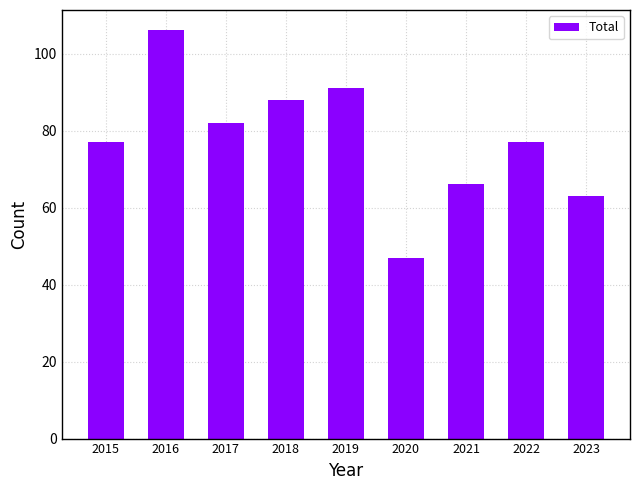

What is the sum of the values at 2023 and 2018?

151